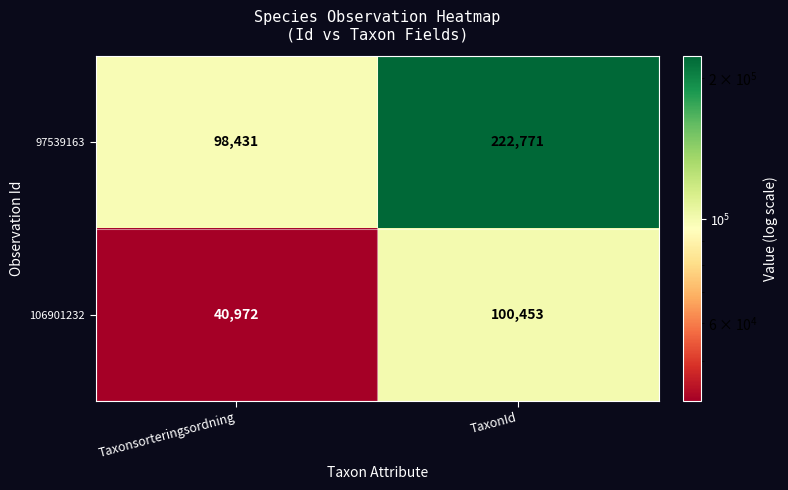

Reading right to left, transcribe all the data shown in this chart.

97539163: TaxonId=222771	Taxonsorteringsordning=98431
106901232: TaxonId=100453	Taxonsorteringsordning=40972